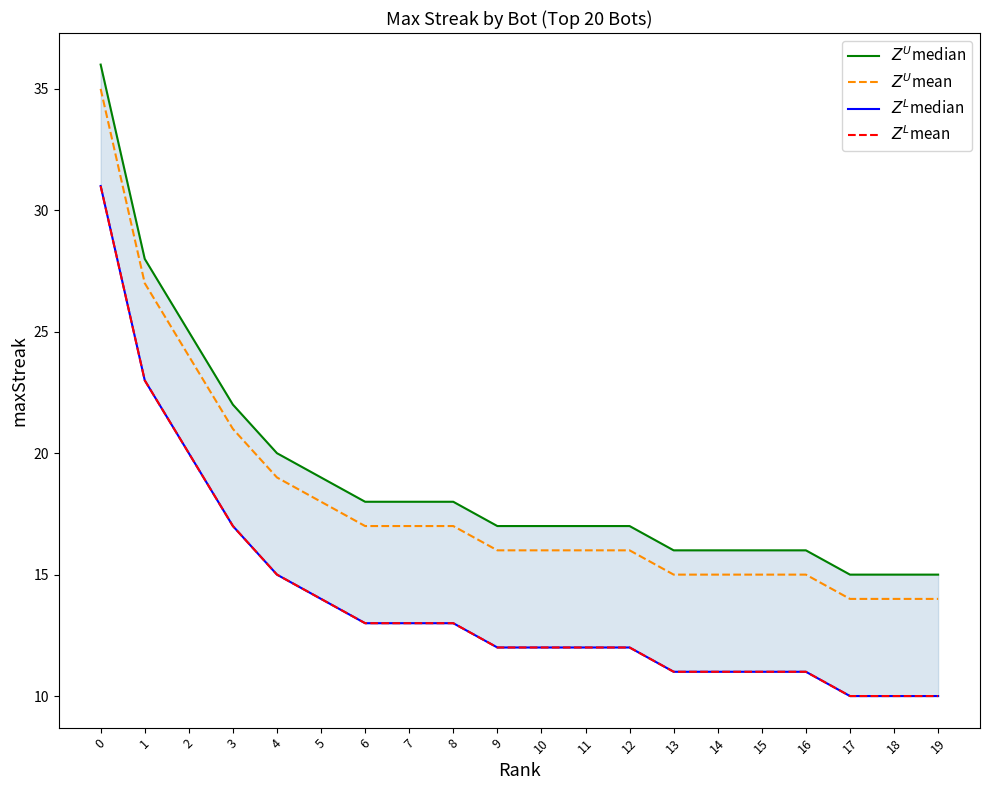

What are all the series names shown in the legend?

$Z^U$median, $Z^U$mean, $Z^L$median, $Z^L$mean